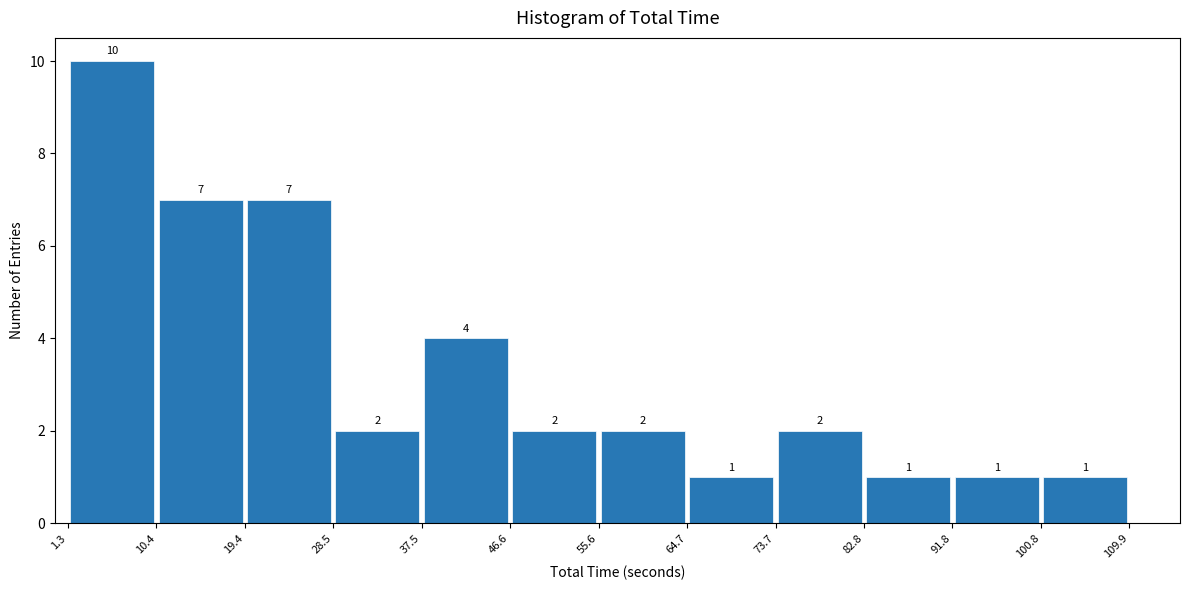

Reading left to right, transcribe this chart: for each bar, give the range it covers on the x-axis and its height.

1.3 to 10.4: 10
10.4 to 19.4: 7
19.4 to 28.5: 7
28.5 to 37.5: 2
37.5 to 46.6: 4
46.6 to 55.6: 2
55.6 to 64.7: 2
64.7 to 73.7: 1
73.7 to 82.8: 2
82.8 to 91.8: 1
91.8 to 100.8: 1
100.8 to 109.9: 1